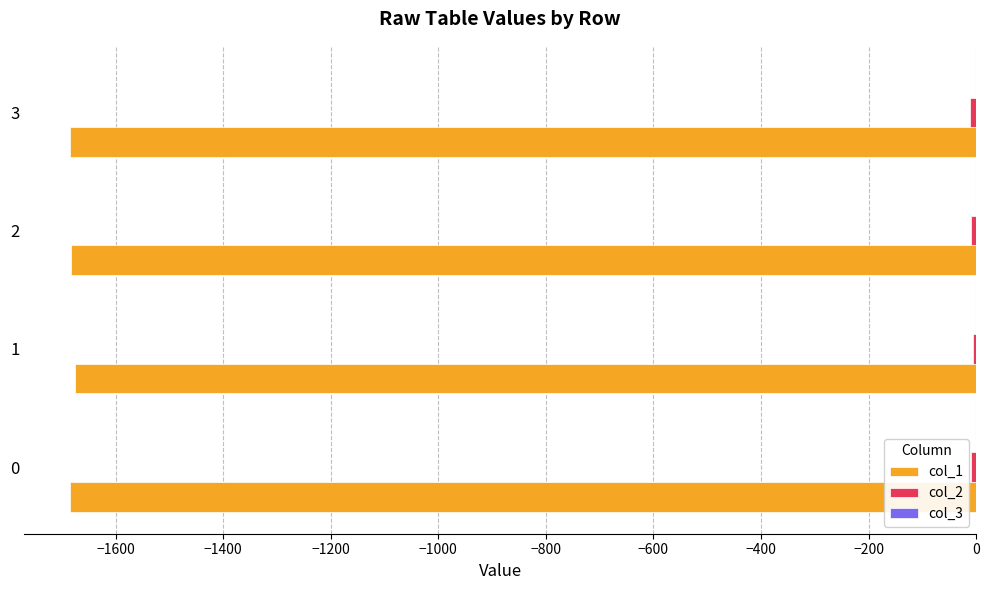

How many series are shown in this chart?

3